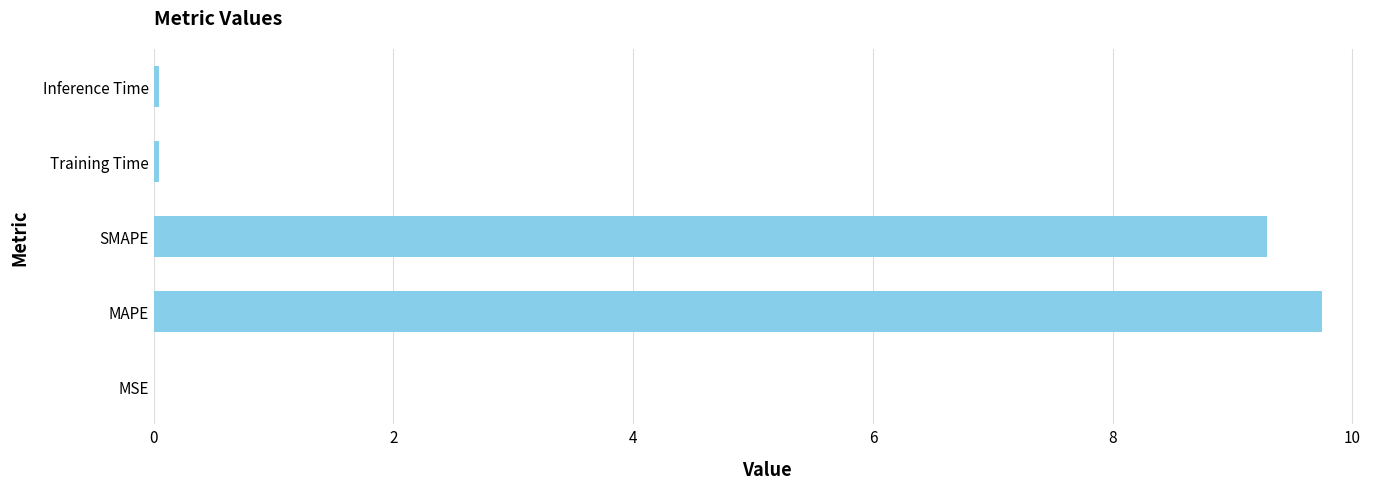

Which label corresponds to the largest value in the chart?

MAPE